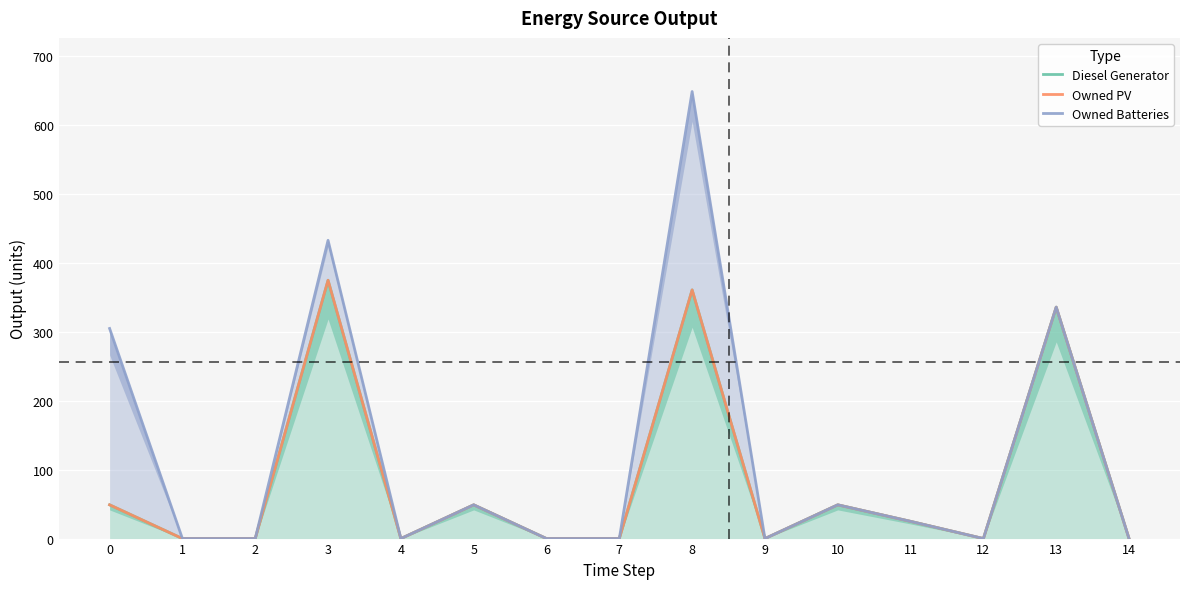

What is the greatest value displayed?

649